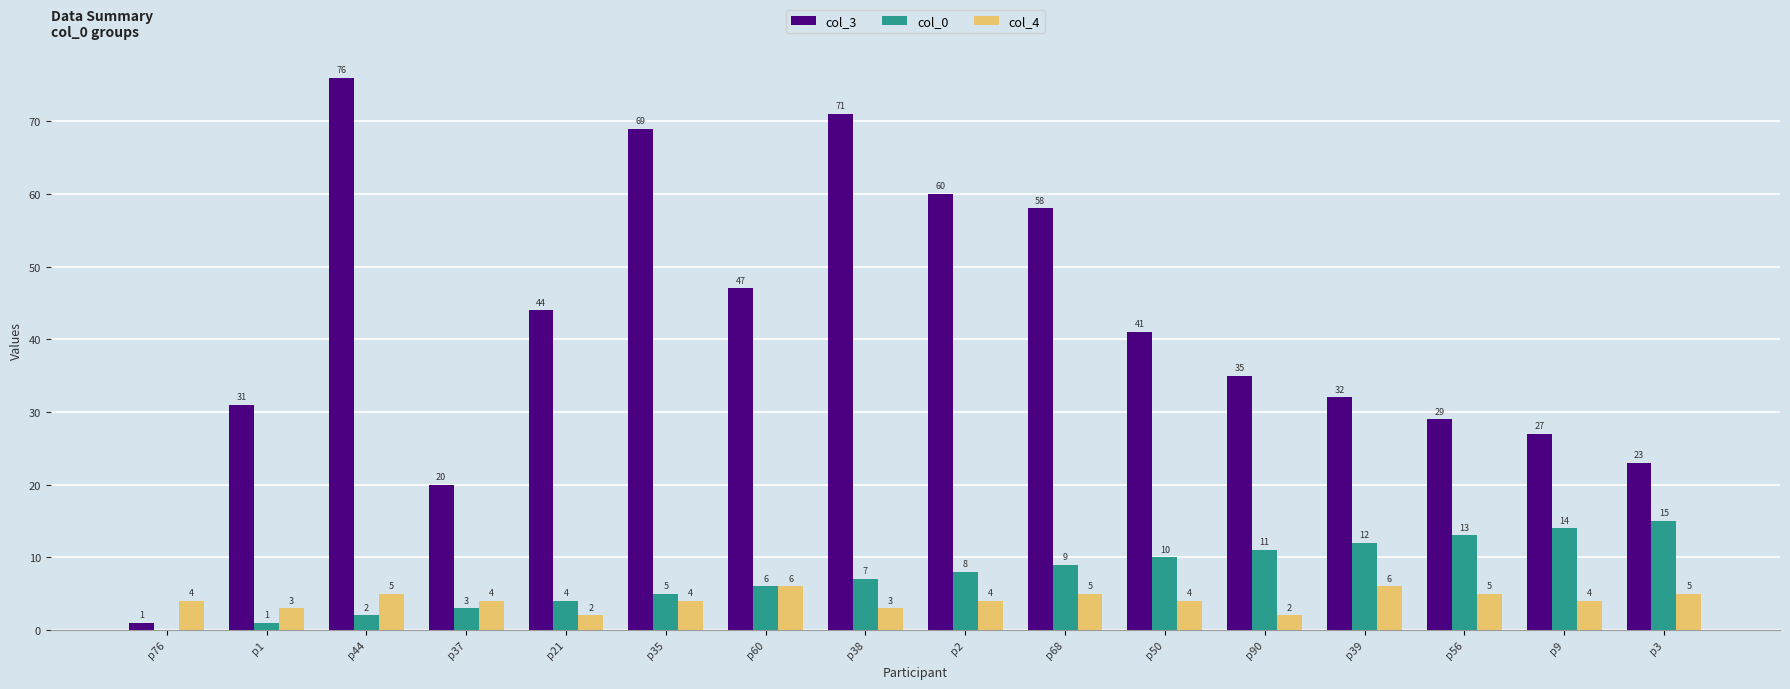

Between p44 and p39, which series saw the biggest shift?

col_3